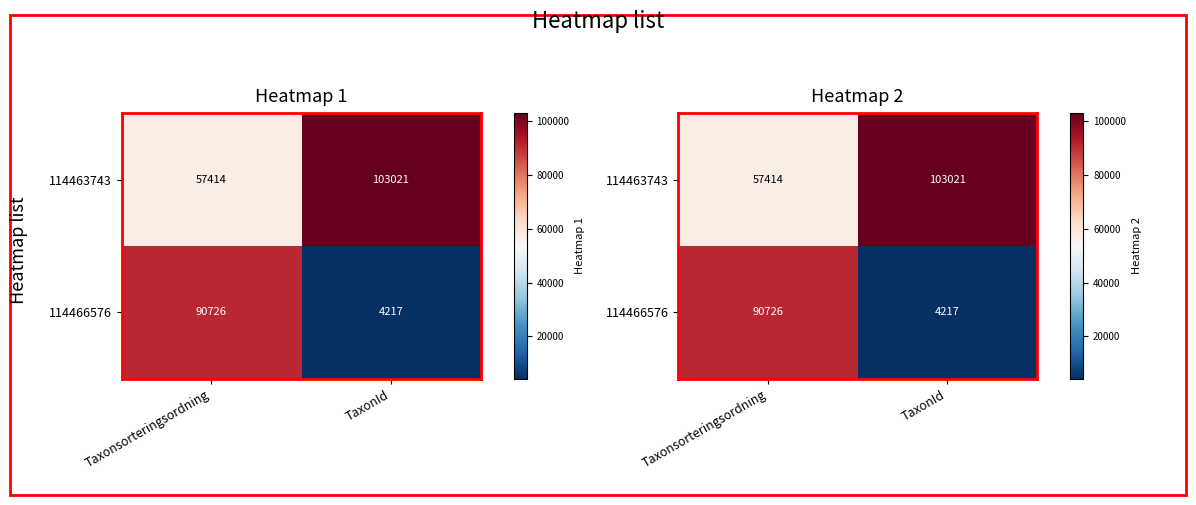

What is the average value of the 114463743 series?

80218